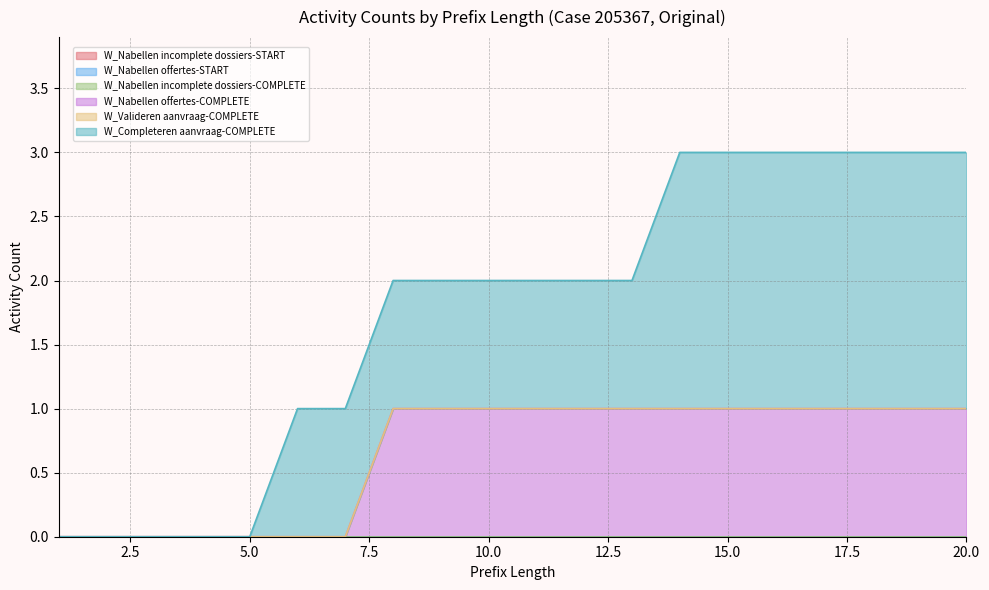

At which label is W_Nabellen incomplete dossiers-COMPLETE closest to 0?

1